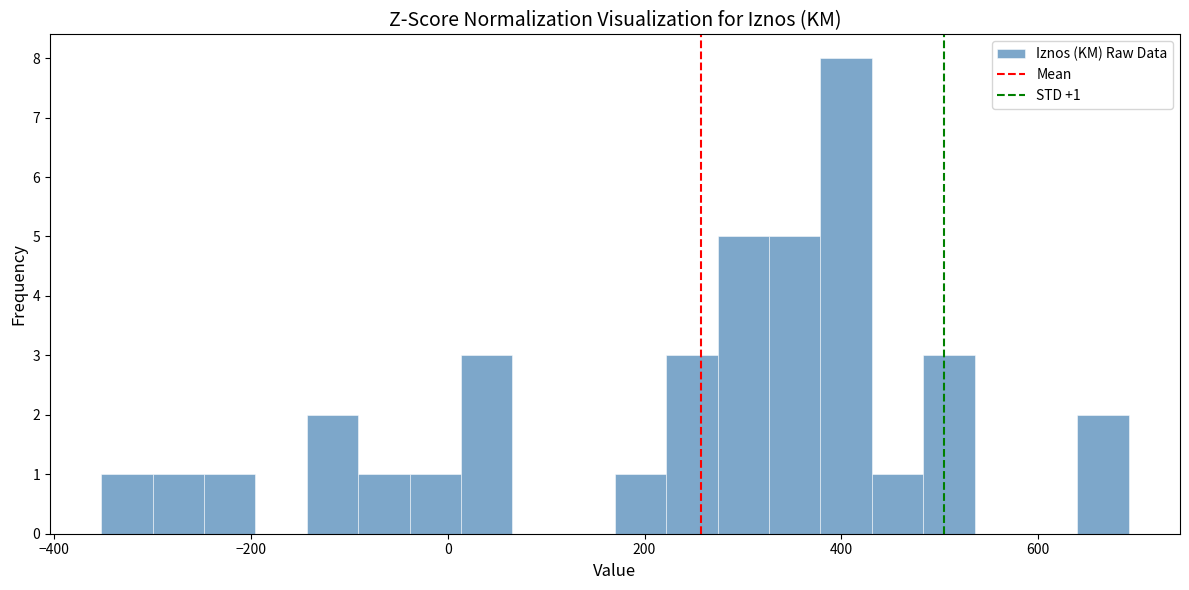

Around what value on the x-axis is the tallest bar? Give the approximate position of its centre, as read against the axis.

400